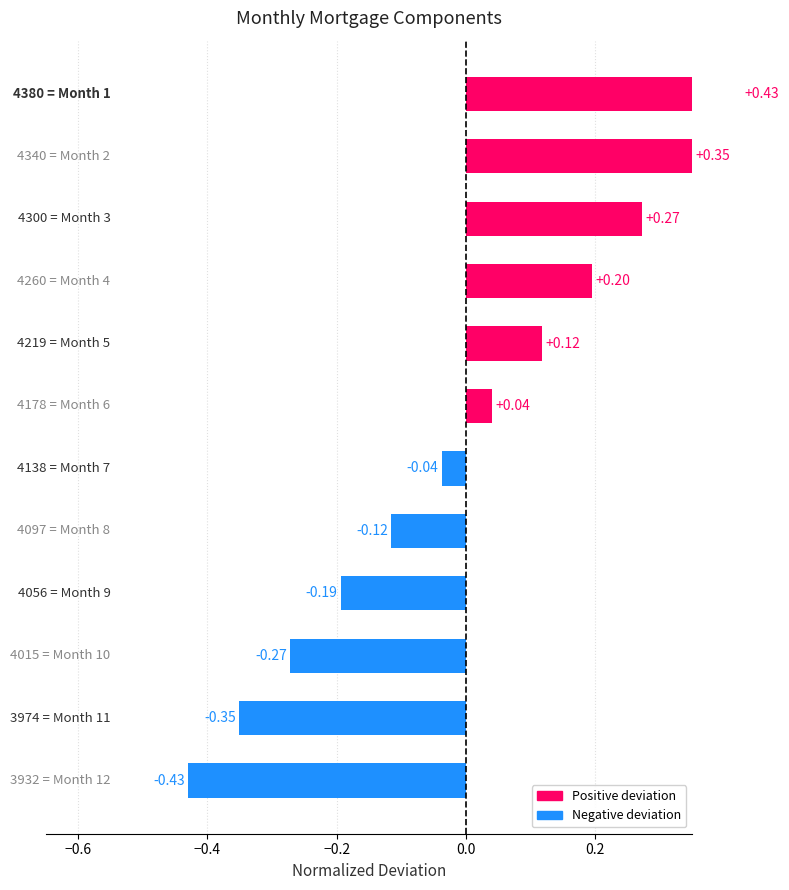

How many data points are less than 0?

6